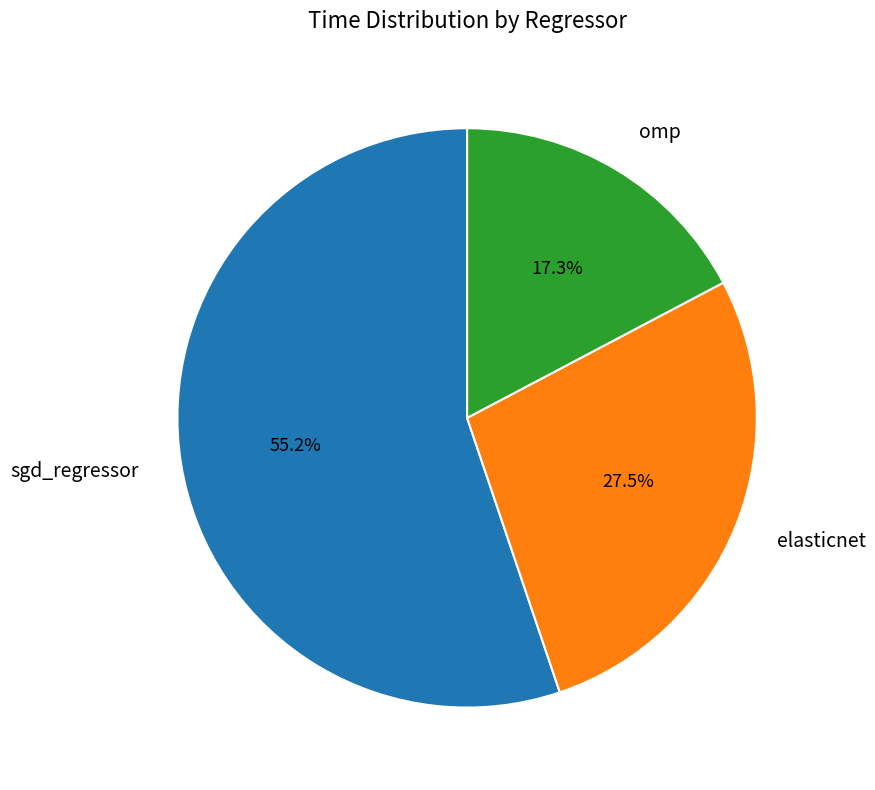

Combined, what portion of the pie is omp and elasticnet?

44.8%